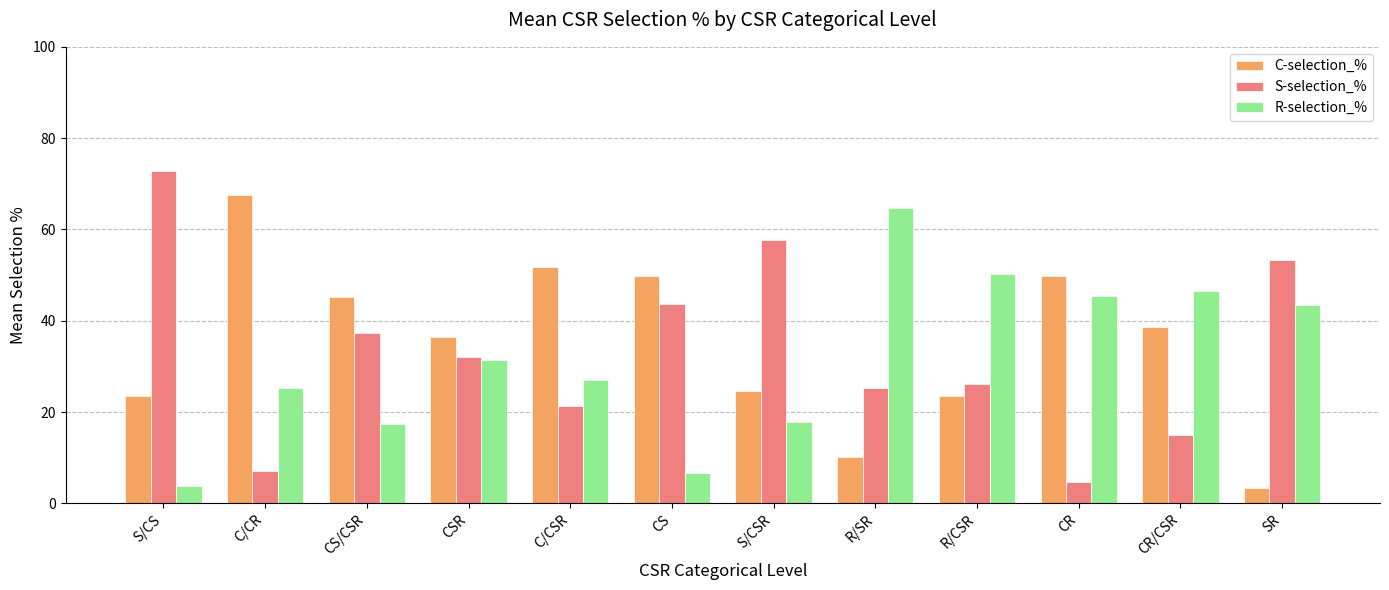

At which label is C-selection_% closest to 35?

CSR